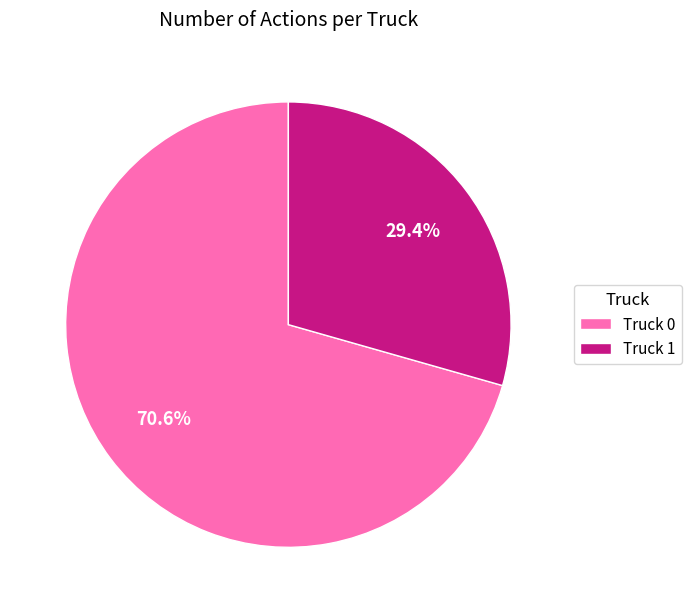

To the nearest percent, what is the difference between the Truck 1 and Truck 0 slice percentages?

41%